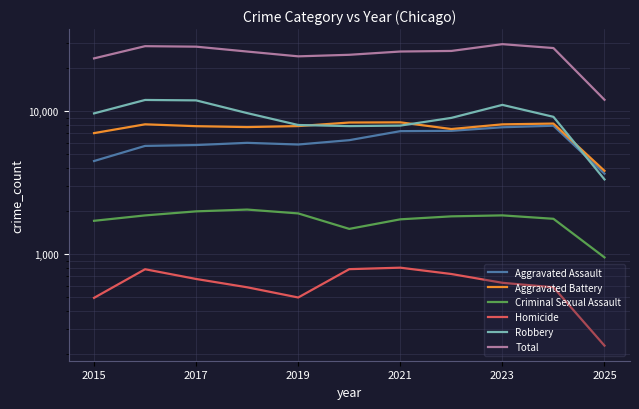

Does the chart have visible grid lines?

Yes